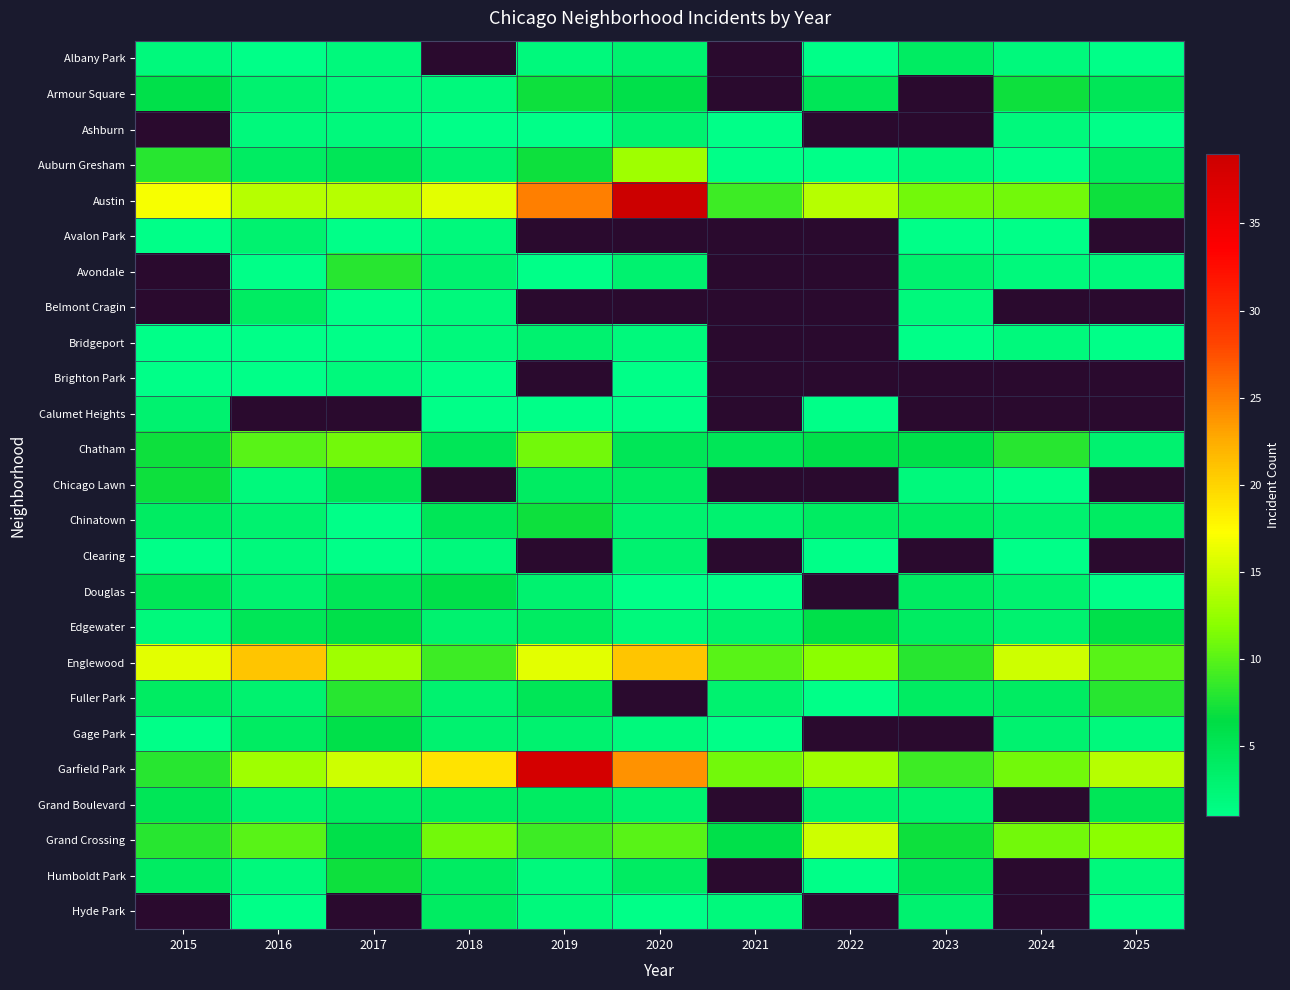

Count the number of data series in this chart.

25